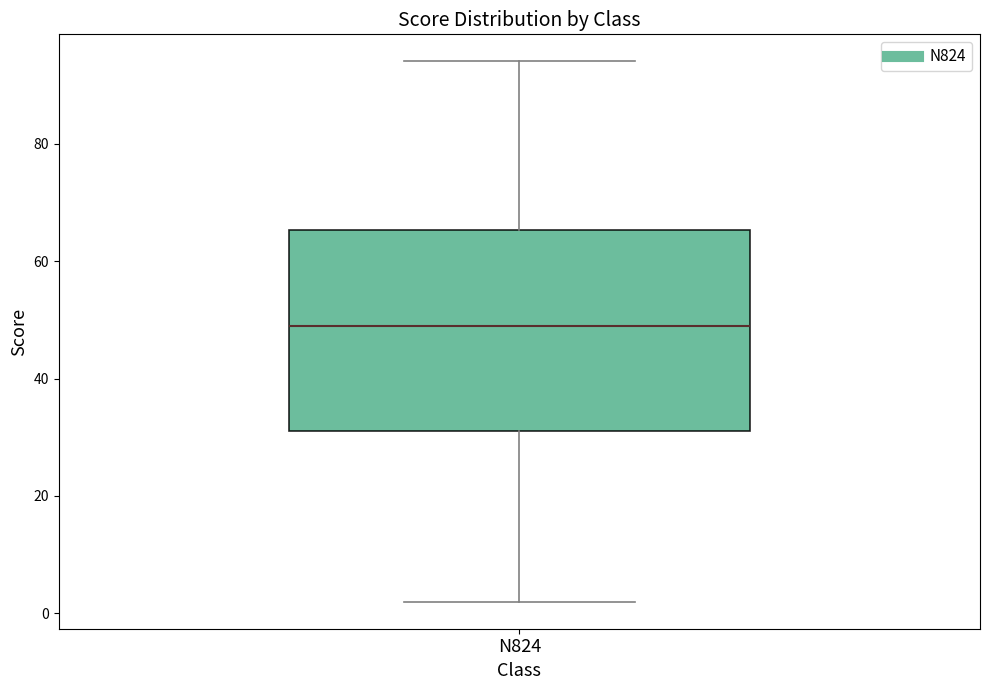

Where is the upper edge of the box for N824 on the y-axis? The values are not printed on the chart, so give them approximately, as read against the axis.

66